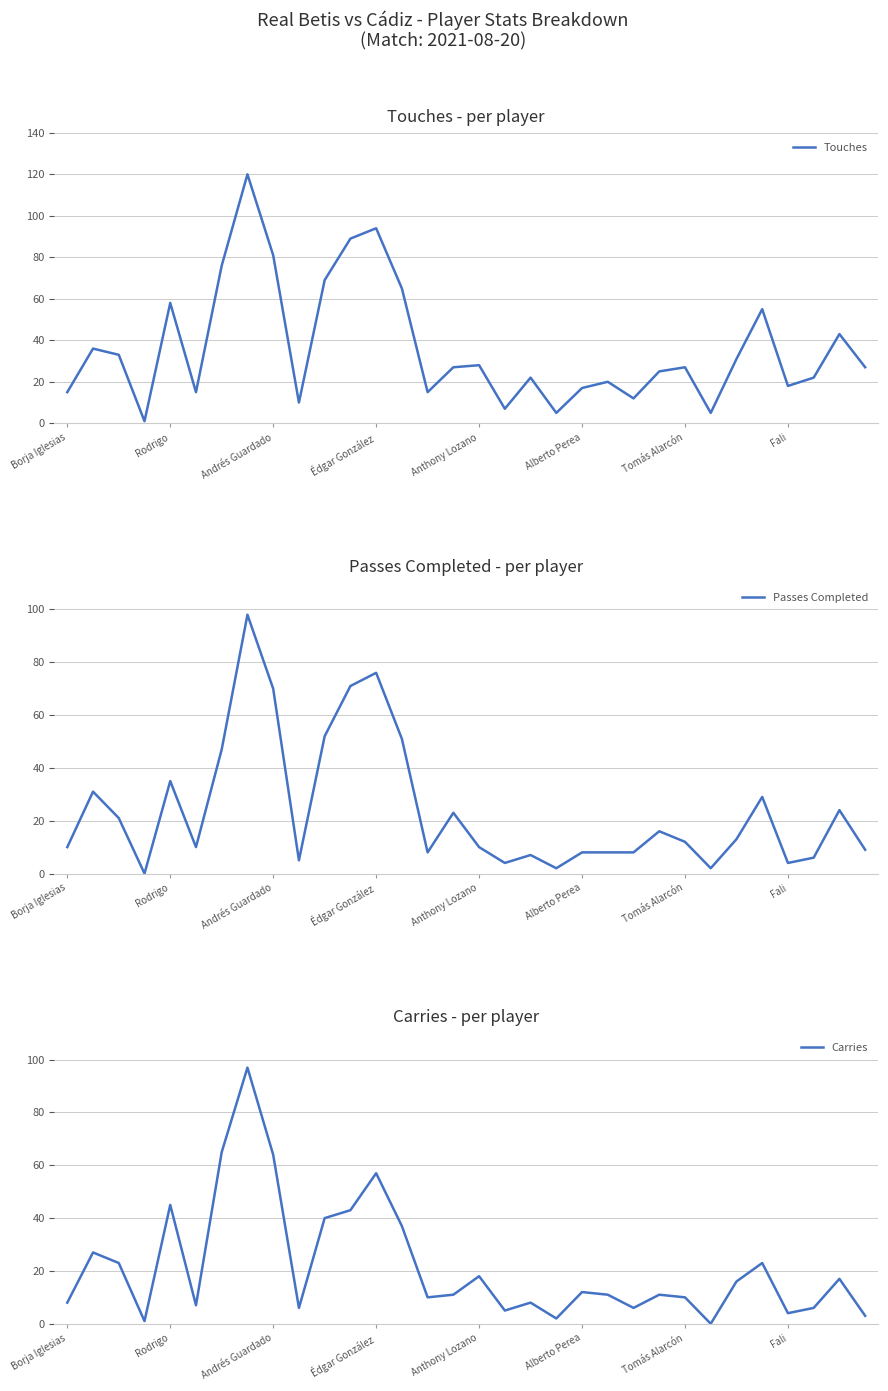

At how many categories does at least one series exceed 38?

10